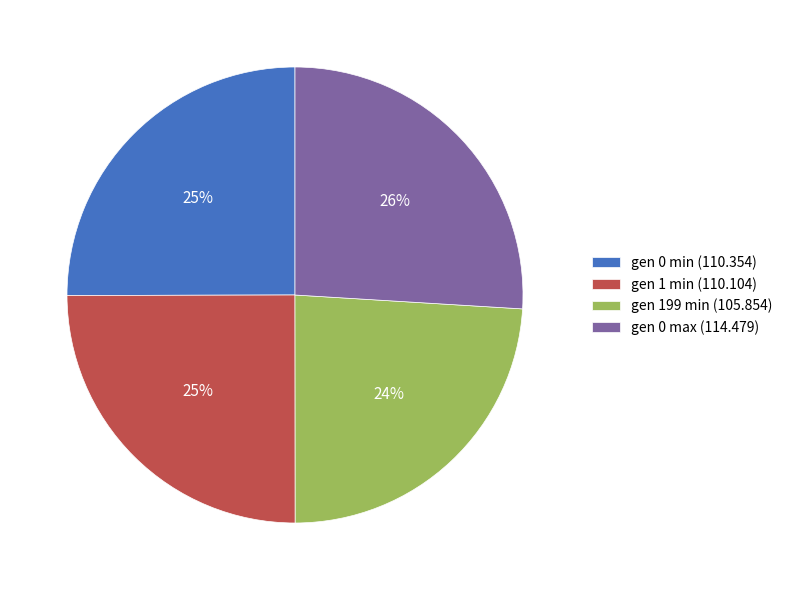

Combined, do gen 0 max (114.479) and gen 1 min (110.104) account for over 50%?

Yes